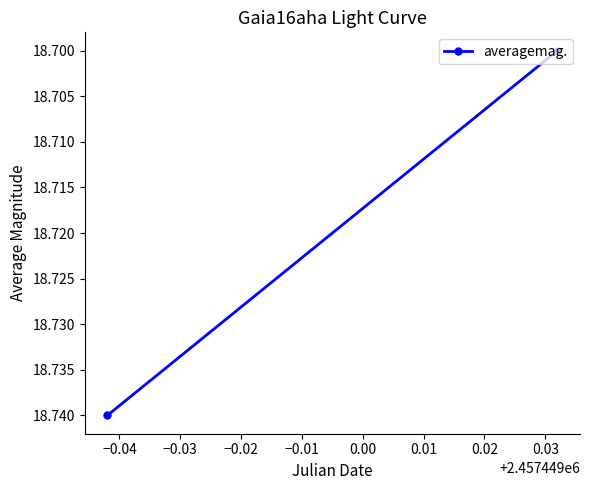

What is the average value?

18.7